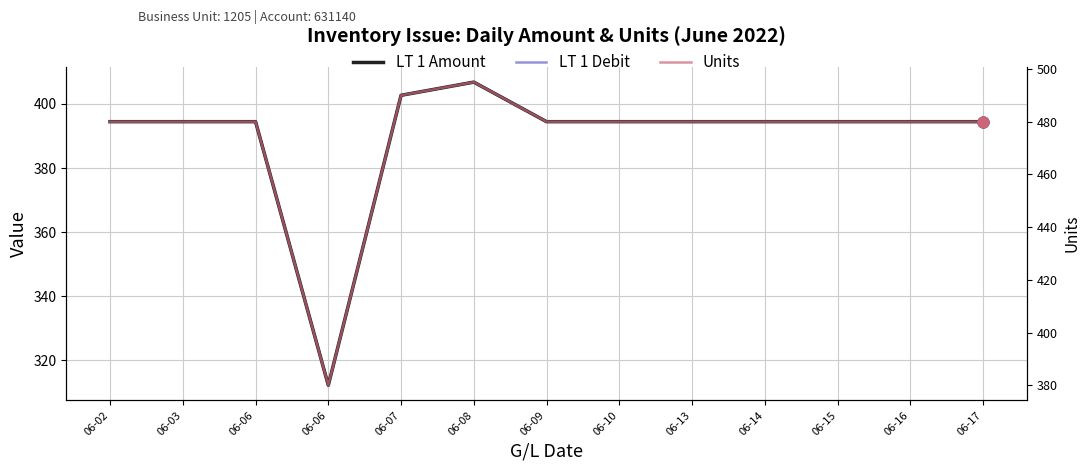

Which series reaches the minimum Y coordinate?

LT 1 Amount